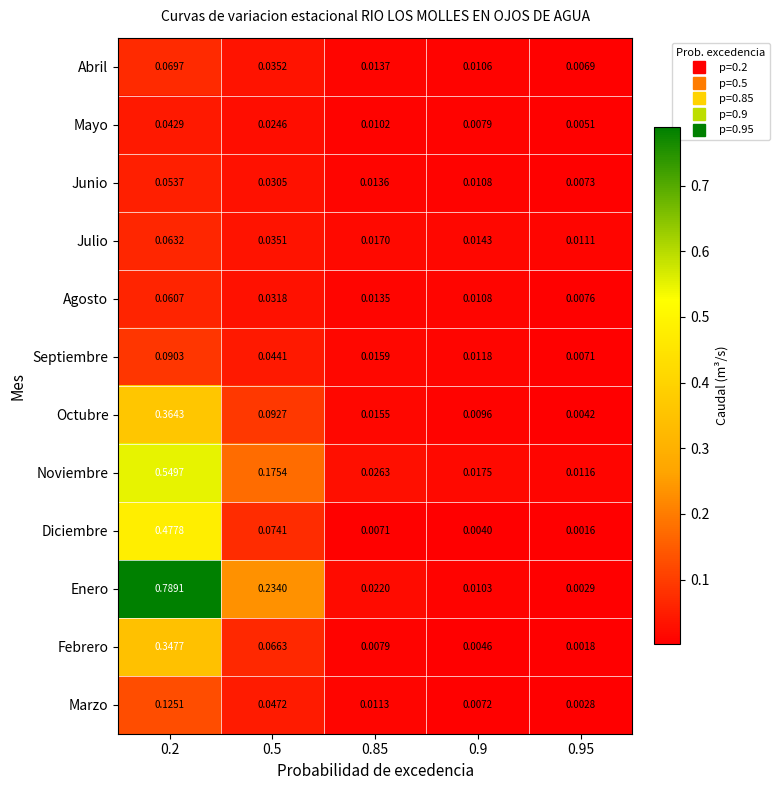

Which series changed the most between 0.2 and 0.5?

Enero